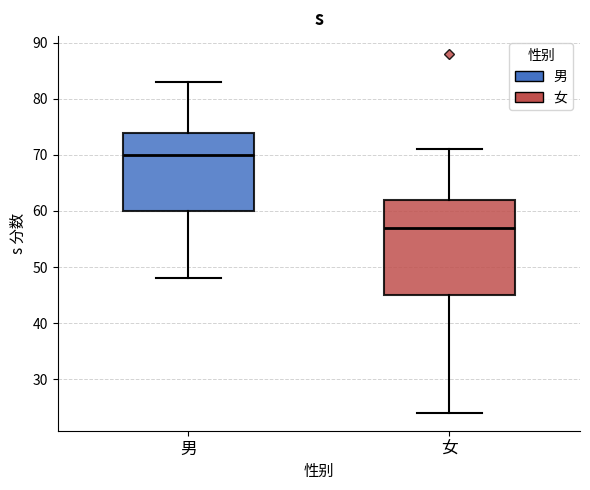

Where does the upper whisker of the box for 男 end on the y-axis? The values are not printed on the chart, so give them approximately, as read against the axis.

83